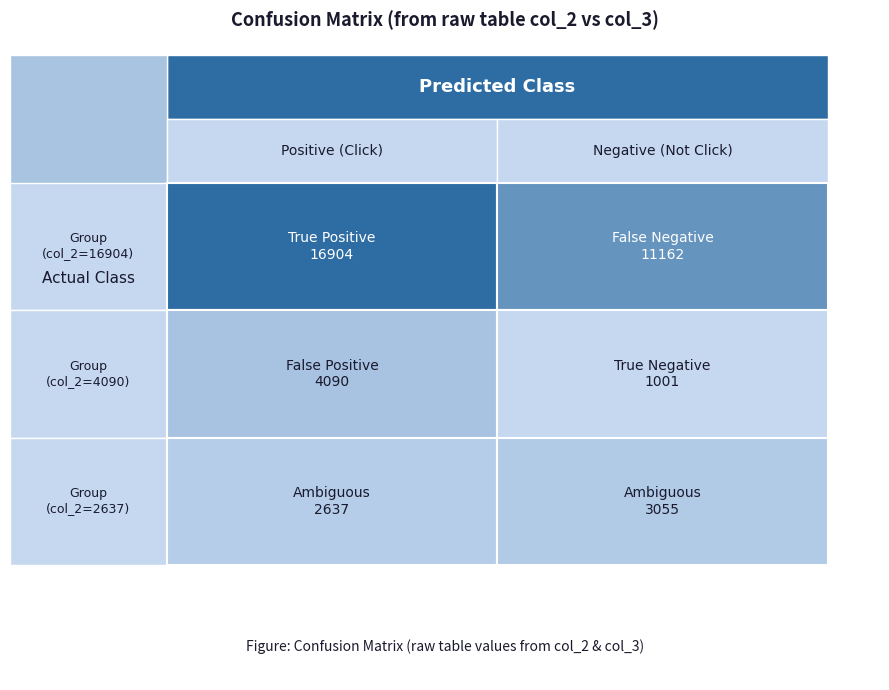

Count the number of categories in the chart.

2